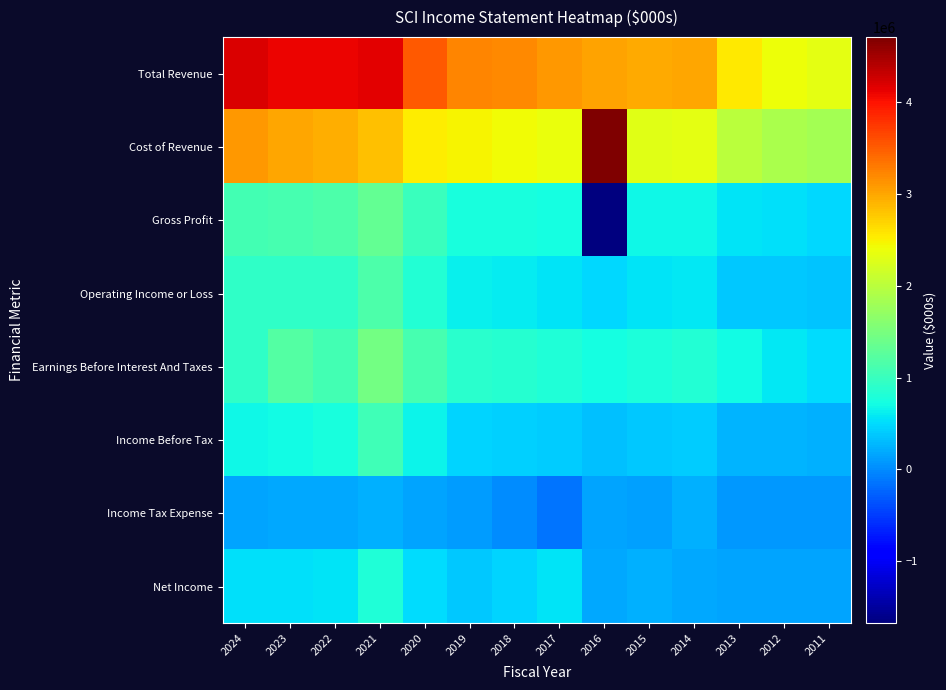

Reading left to right, what are all the values shown in this chart?

Total Revenue: 2024=4186400	2023=4099800	2022=4108700	2021=4143100	2020=3511500	2019=3230800	2018=3190200	2017=3095000	2016=3031100	2015=2986000	2014=2994000	2013=2550500	2012=2410500	2011=2316000
Cost of Revenue: 2024=3095700	2023=3008000	2022=2954100	2021=2820100	2020=2519100	2019=2470200	2018=2429900	2017=2372300	2016=4709000	2015=2311500	2014=2318300	2013=2001400	2012=1887300	2011=1839500
Gross Profit: 2024=1090700	2023=1091800	2022=1154600	2021=1323100	2020=992400	2019=760600	2018=760300	2017=722800	2016=-1677900	2015=674600	2014=675700	2013=549000	2012=523200	2011=476500
Operating Income or Loss: 2024=932400	2023=933000	2022=920300	2021=1165700	2020=833400	2019=629900	2018=614900	2017=562200	2016=490800	2015=543400	2014=578400	2013=388100	2012=377100	2011=360200
Earnings Before Interest And Taxes: 2024=939200	2023=1196500	2022=1075400	2021=1453900	2020=1094700	2019=881700	2018=866700	2017=810600	2016=733700	2015=778600	2014=817300	2013=711100	2012=569800	2011=503100
Income Before Tax: 2024=675400	2023=708600	2022=755600	2021=1045500	2020=662100	2019=464400	2018=441700	2017=400300	2016=326700	2015=370400	2014=402600	2013=245200	2012=245700	2011=225600
Income Tax Expense: 2024=156700	2023=170900	2022=189600	2021=242200	2020=145900	2019=94700	2018=-5800	2017=-146600	2016=149400	2015=135000	2014=226000	2013=93000	2012=91500	2011=79400
Net Income: 2024=518600	2023=537300	2022=565300	2021=802900	2020=515900	2019=369600	2018=447200	2017=546700	2016=177000	2015=233800	2014=172500	2013=147300	2012=152500	2011=144900